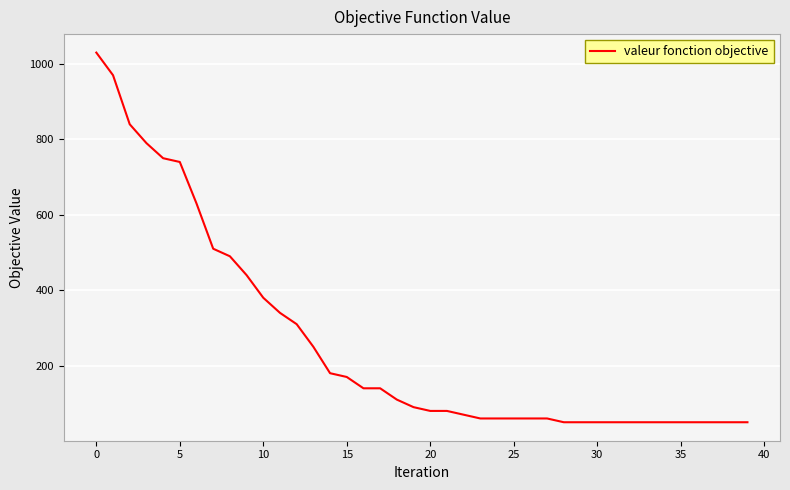

What is the difference between the maximum and minimum values?

980